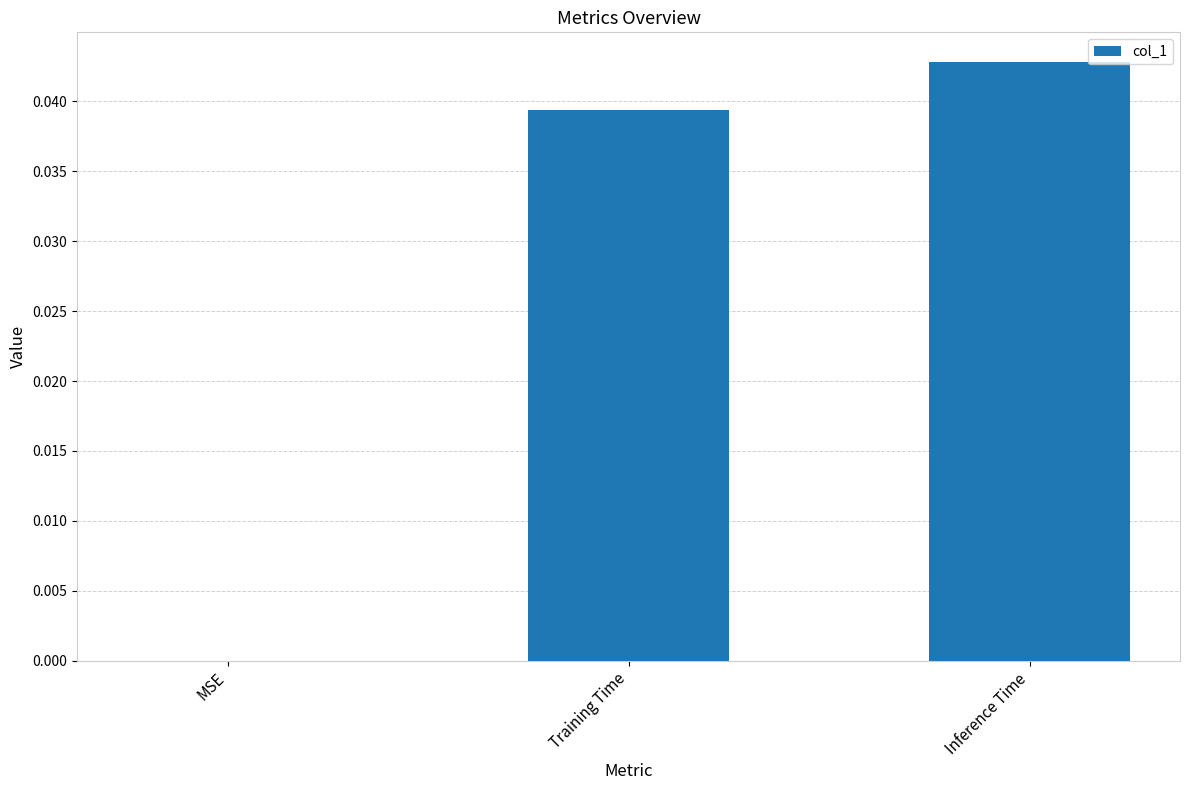

True or false: the data shows 0.0 at MSE.

True